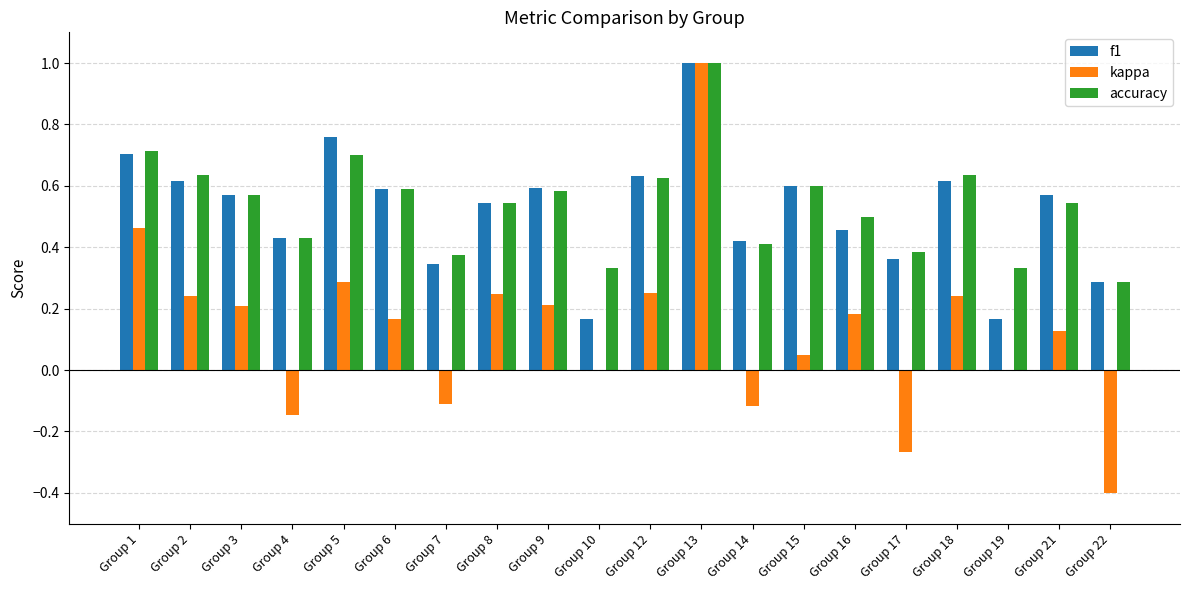

What is the maximum value shown in the chart?

1.0